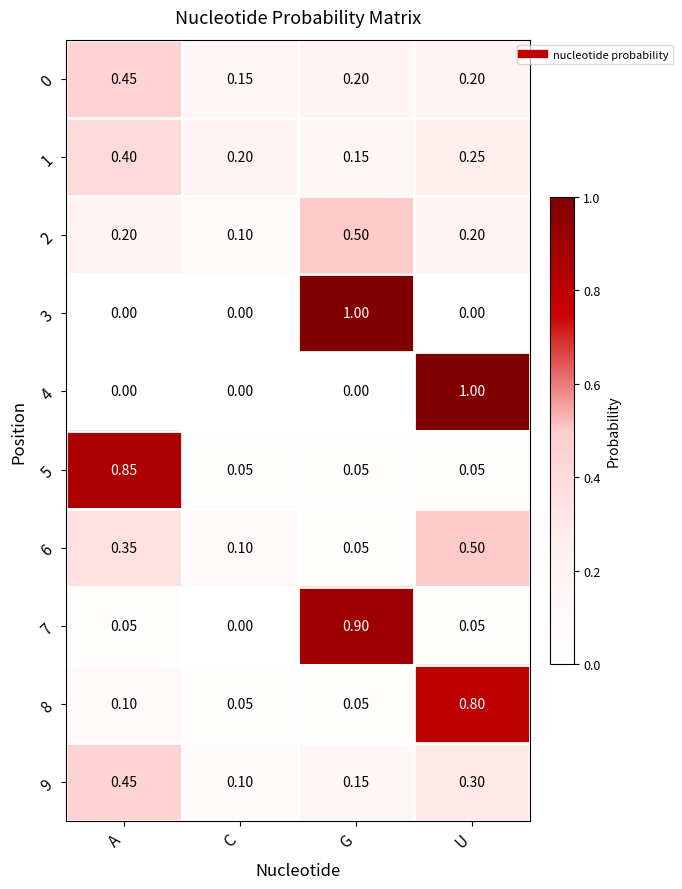

How many distinct data groups are displayed?

10